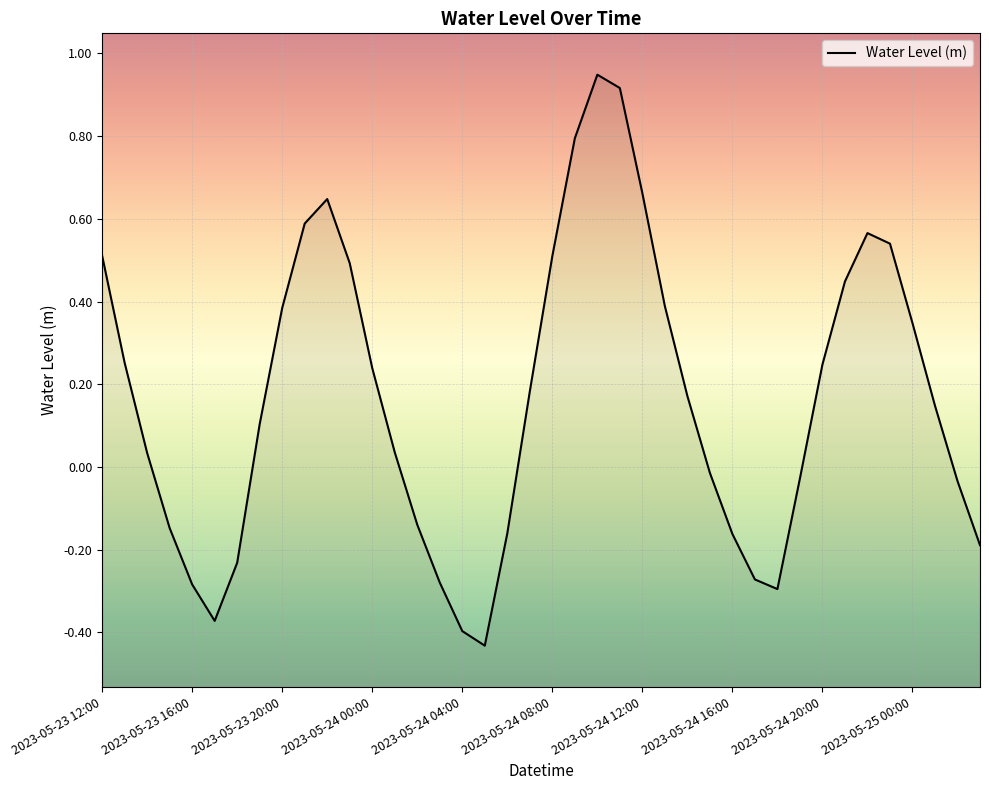

What is the difference between the second highest and second lowest values?

1.3